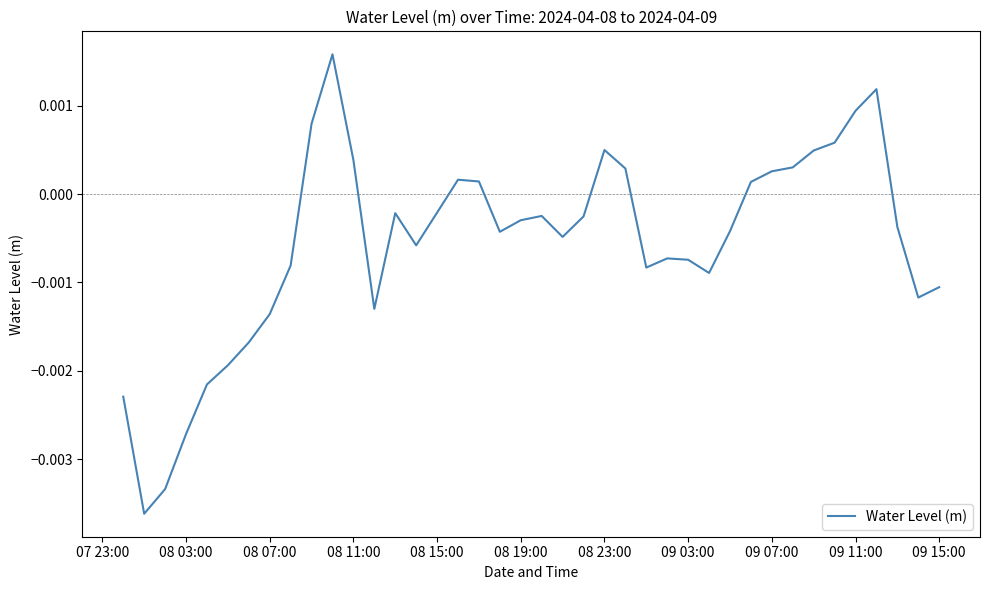

Is this an area chart (filled region under the line)?

No